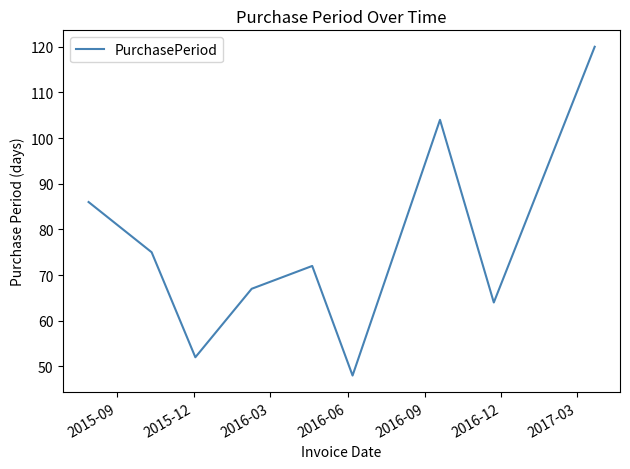

What is the smallest value displayed?

48